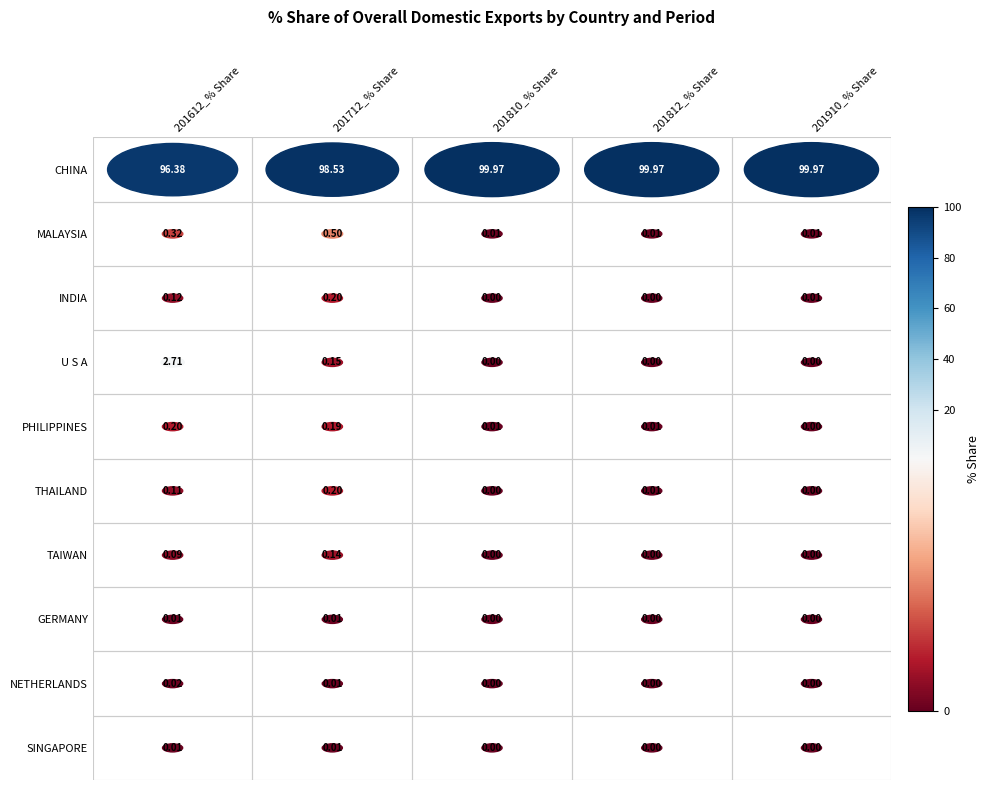

What is the difference between the highest and lowest values at 201612_% Share?

96.4